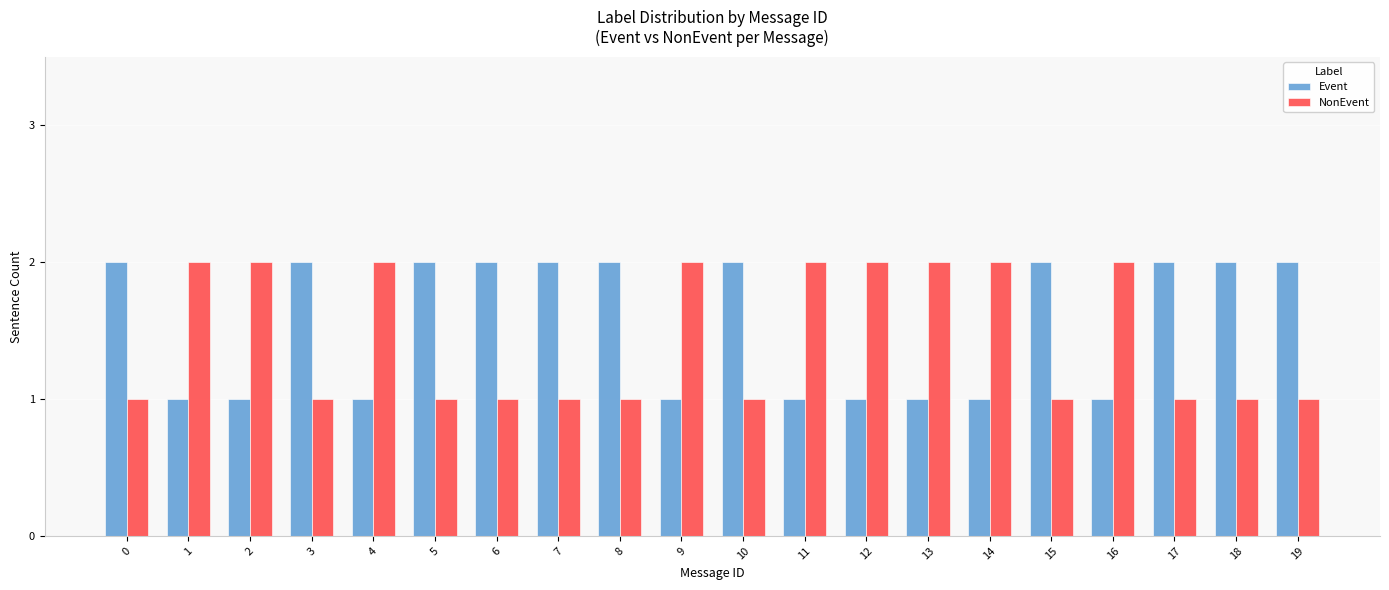

What is the sum of the NonEvent values at 4 and 17?

3